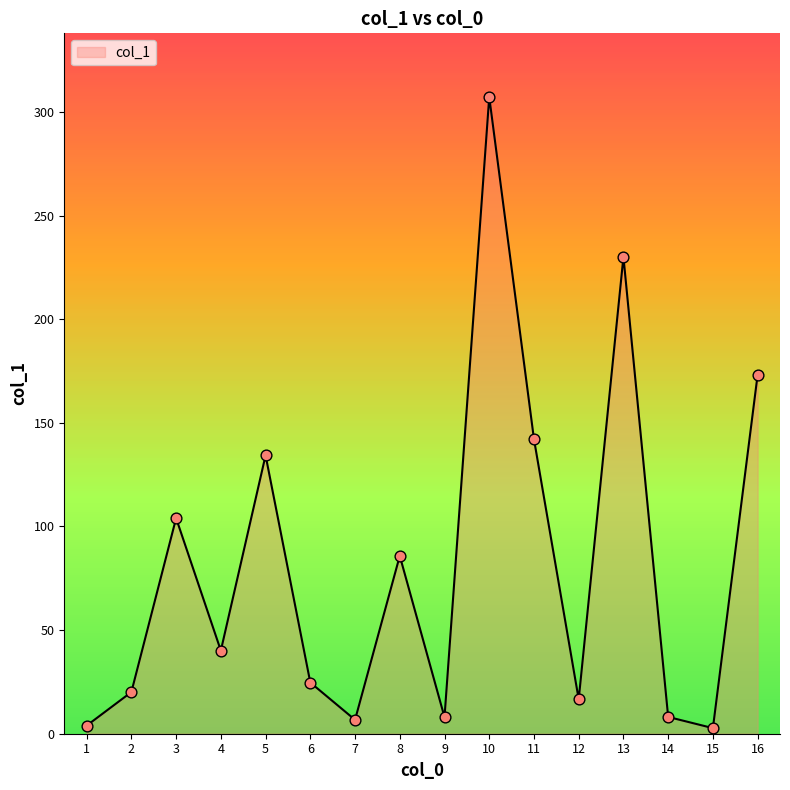

What is the change in value from 9 to 11?

+134.1